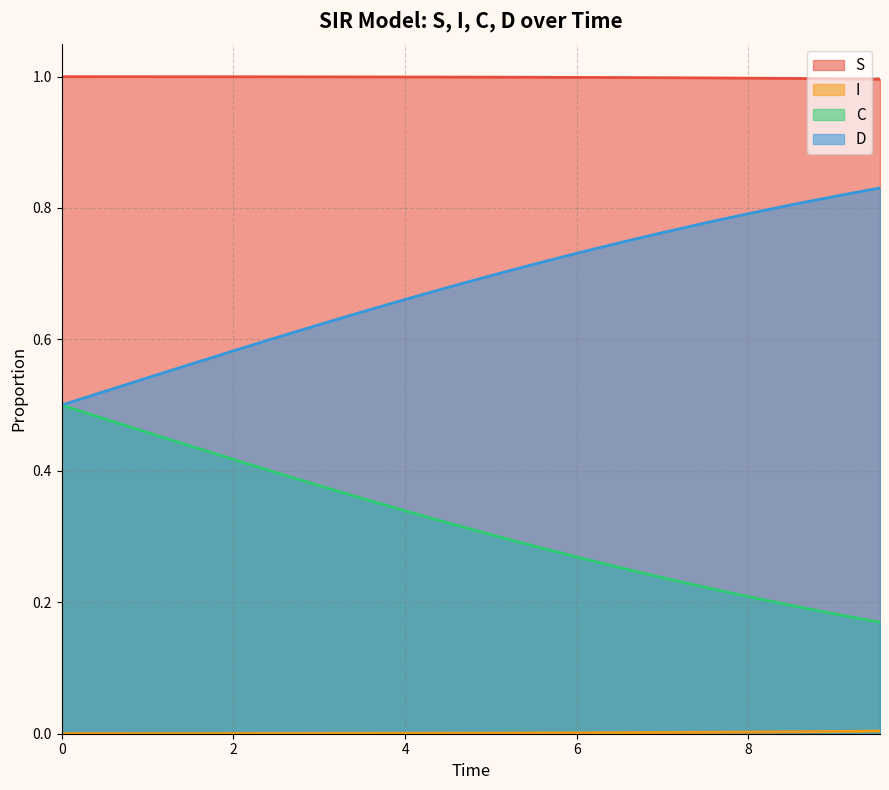

Does the chart have visible grid lines?

Yes